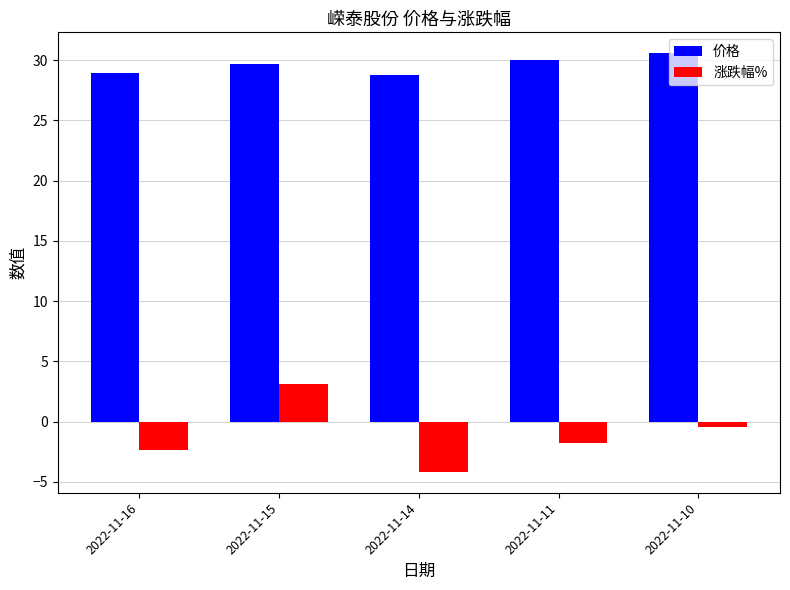

True or false: 价格 has a value of 30.0 at 2022-11-11.

True